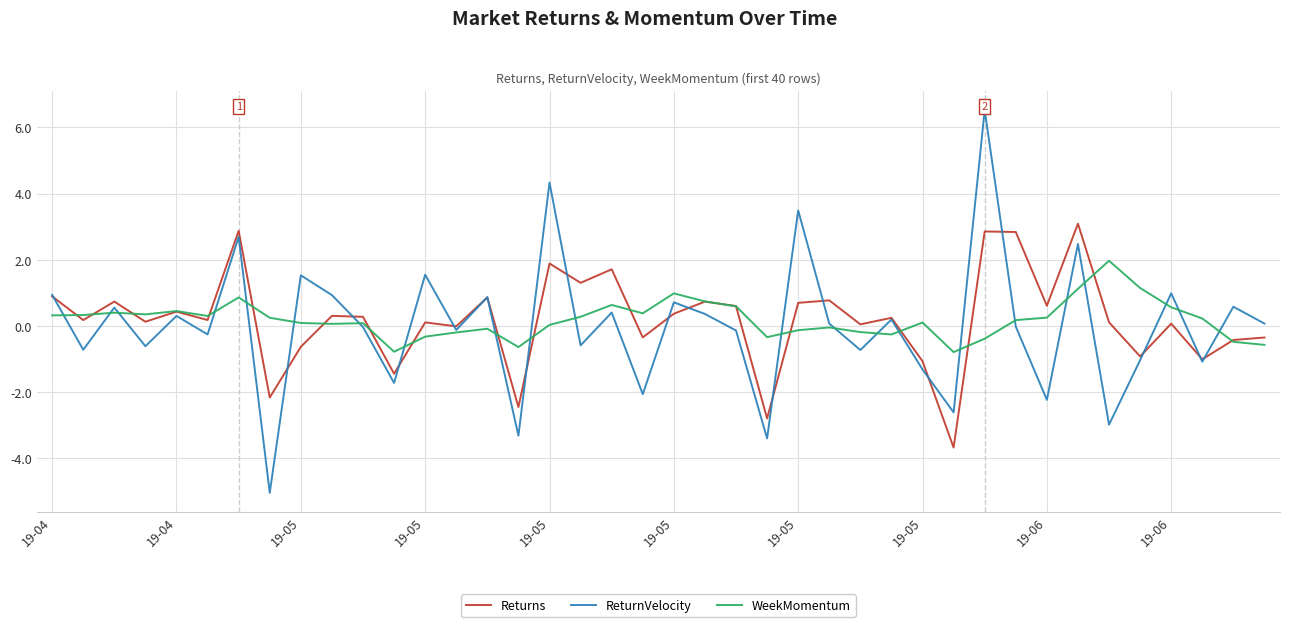

True or false: Returns and WeekMomentum intersect in this chart.

True